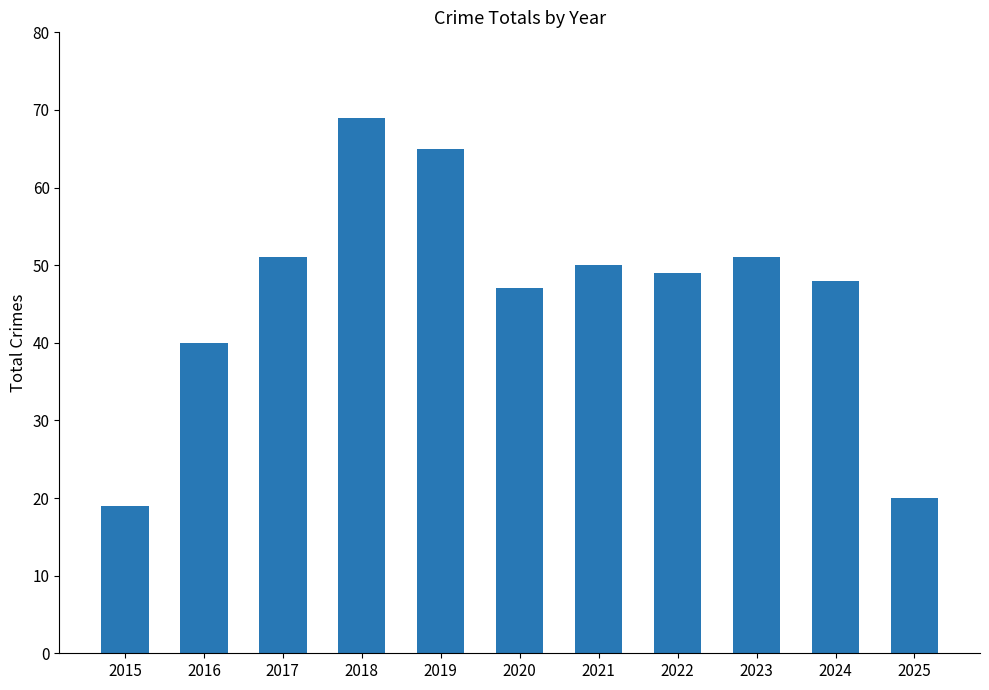

What is the ratio of the value at 2015 to the value at 2021?

0.4